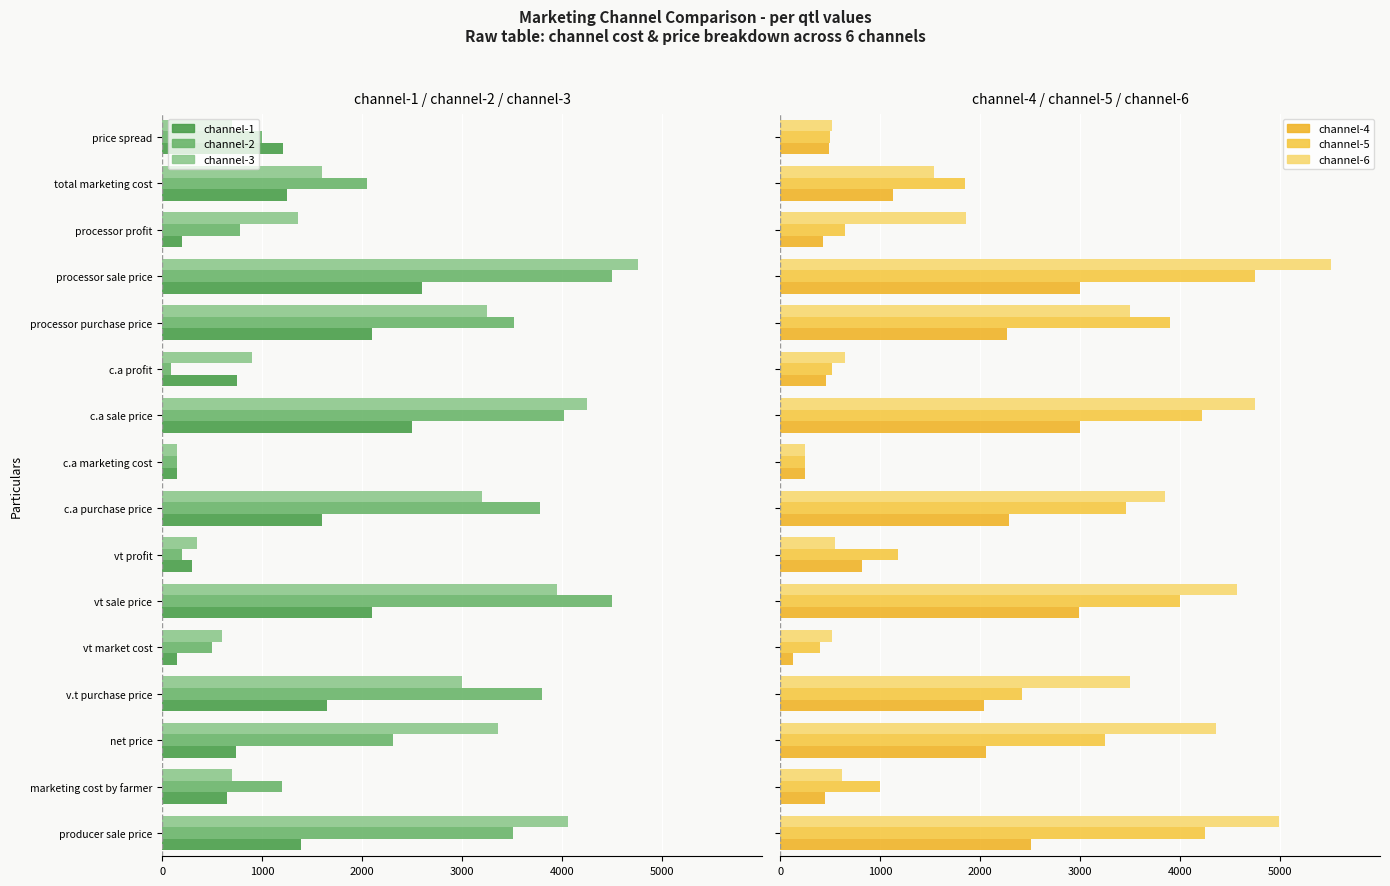

How many values in the channel-5 series are below 2419?

8